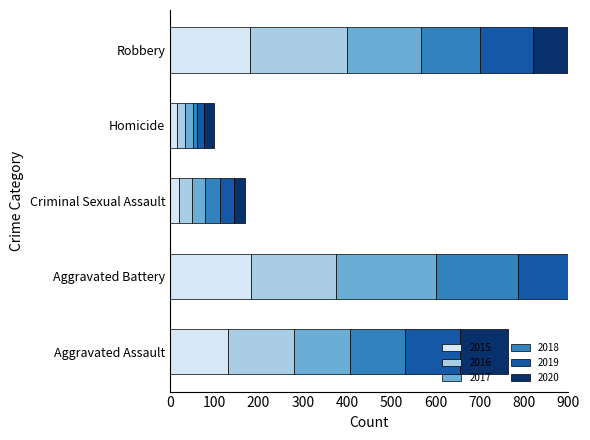

What is the difference between the maximum and second lowest values in the 2018 series?

149